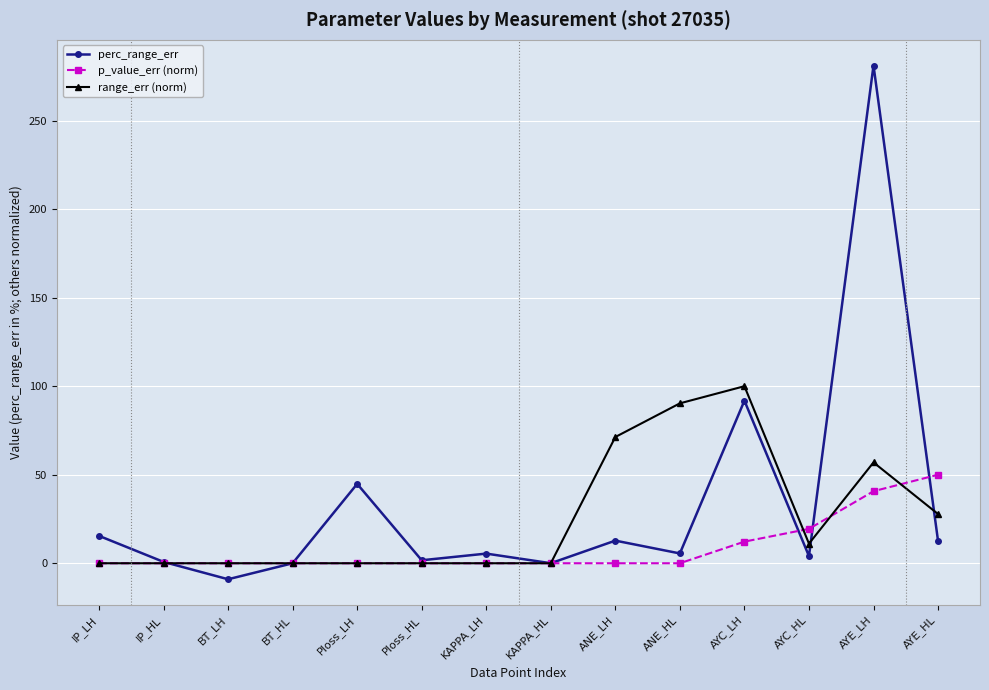

How many lines are shown in the chart?

3